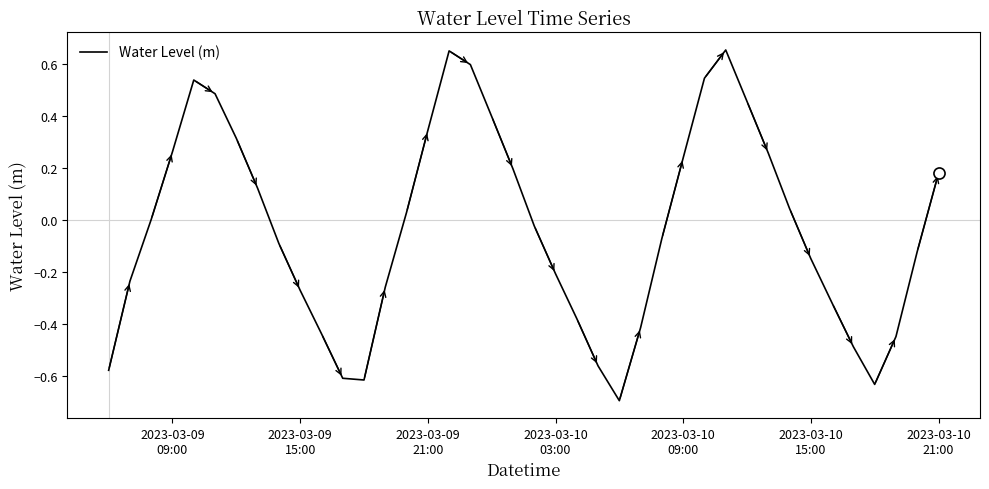

What is the smallest value displayed?

-0.7